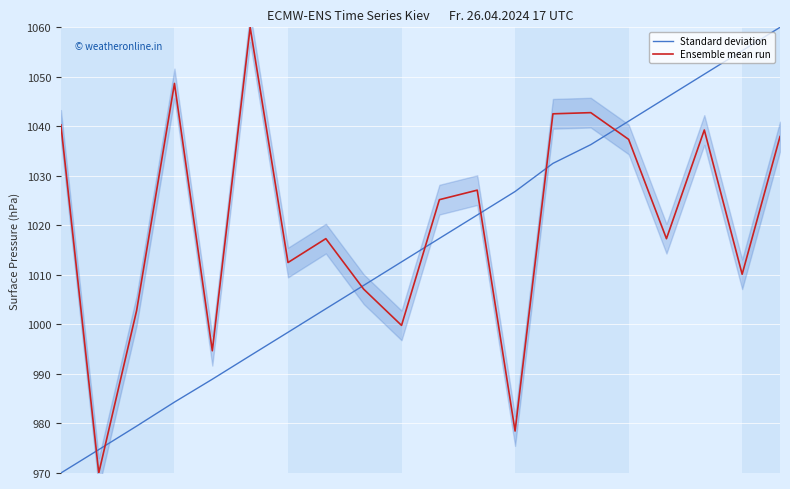

What are all the series names shown in the legend?

Standard deviation, Ensemble mean run